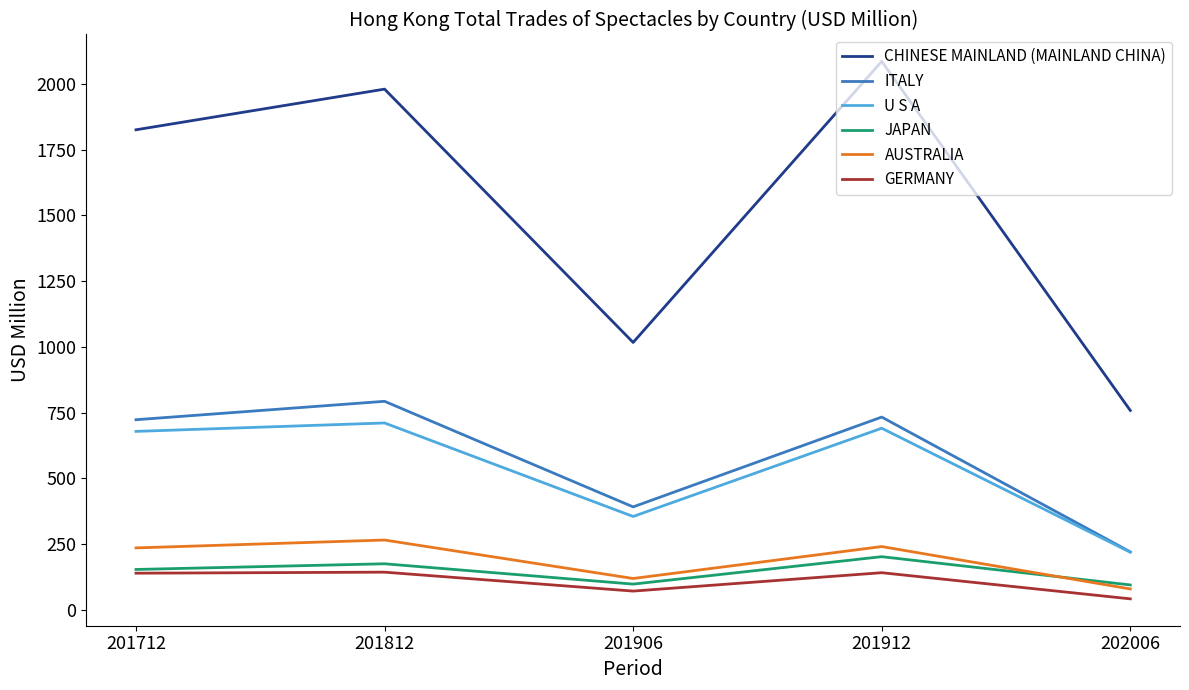

What is the spread (max minus min) of values at 201906?

945.6